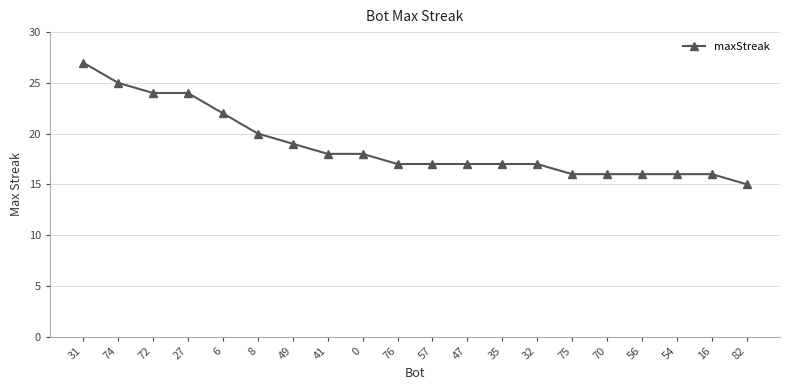

Which category has the highest value across all series?

31